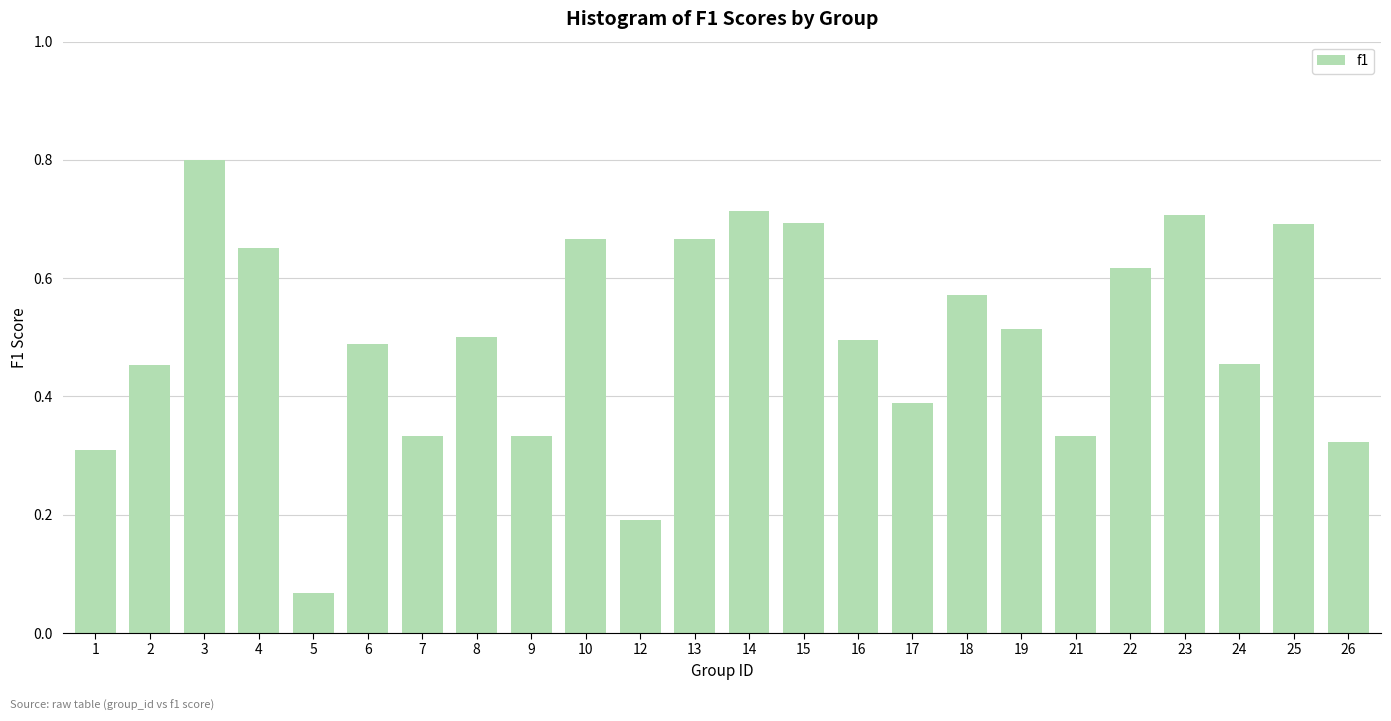

What is the sum of all values?

12.0